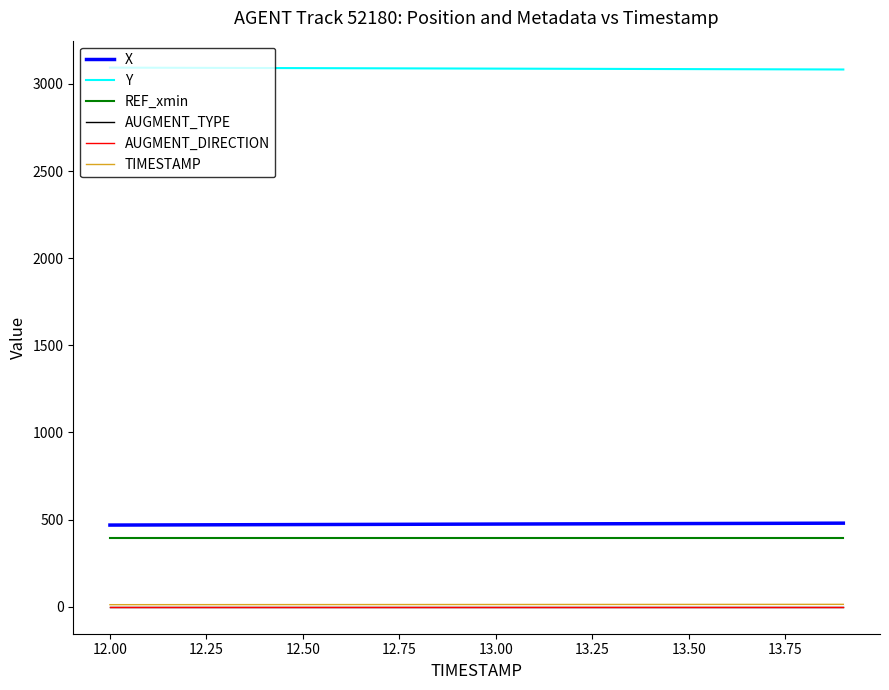

What is the maximum value shown in the chart?

3093.1